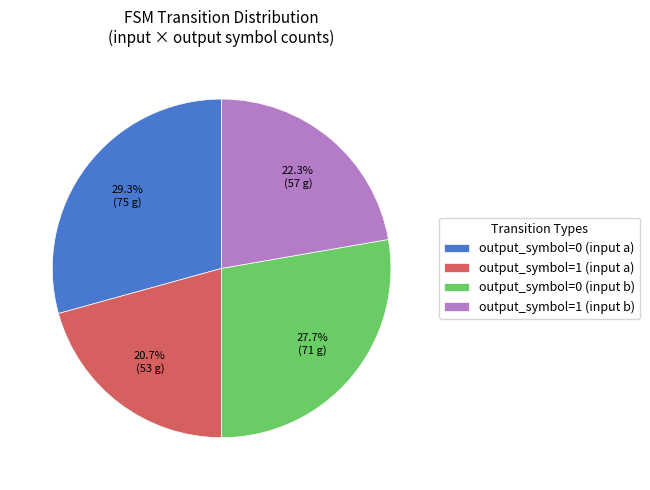

To the nearest percent, what portion does output_symbol=1 (input a) represent?

21%